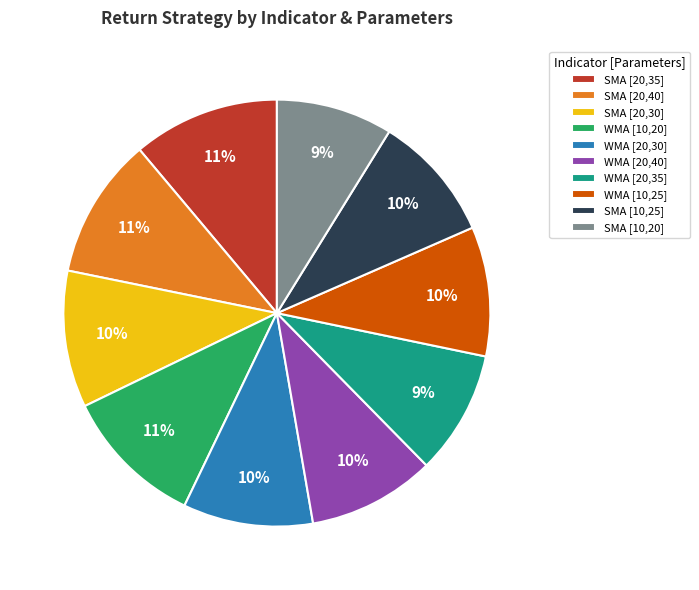

Is there a majority slice in this chart?

No